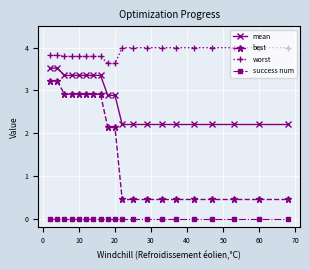

What is the greatest value displayed?

4.0